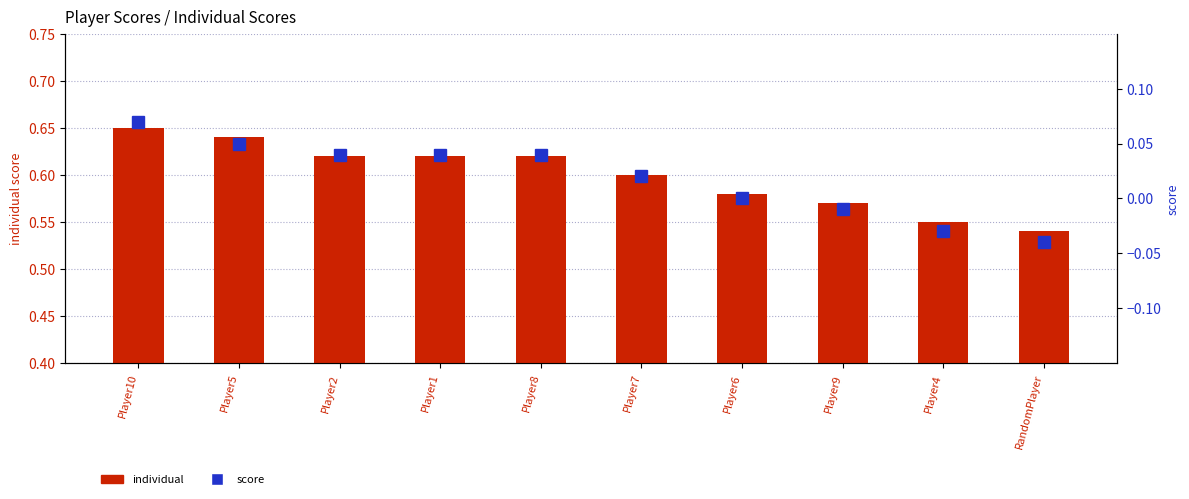

Reading left to right, what are all the values shown in this chart?

individual: Player10=0.7	Player5=0.6	Player2=0.6	Player1=0.6	Player8=0.6	Player7=0.6	Player6=0.6	Player9=0.6	Player4=0.6	RandomPlayer=0.5
score: Player10=0.1	Player5=0.1	Player2=0.0	Player1=0.0	Player8=0.0	Player7=0.0	Player6=-0.0	Player9=-0.0	Player4=-0.0	RandomPlayer=-0.0